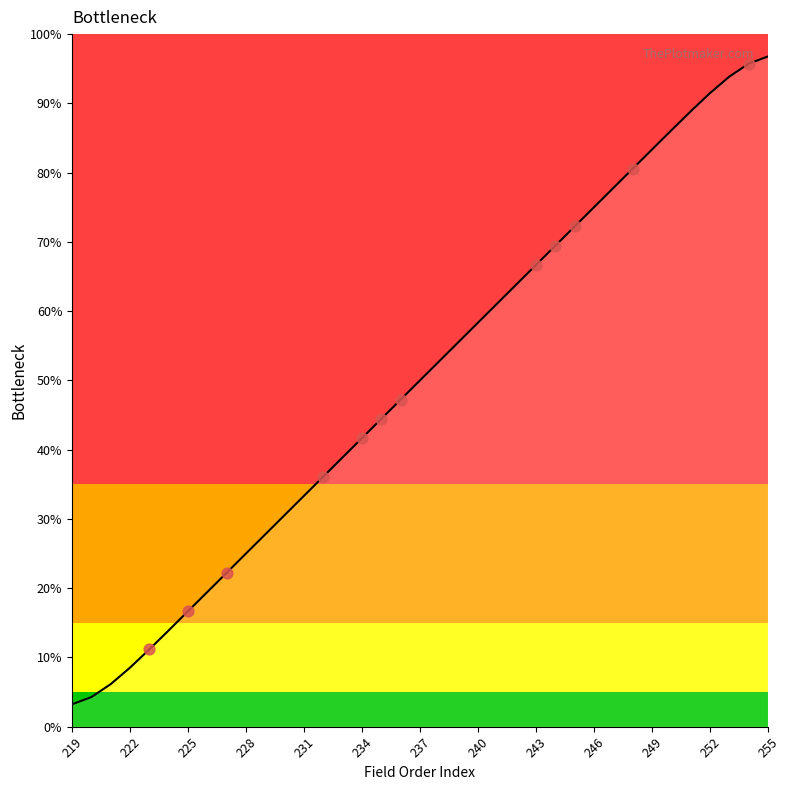

Approximately how many times larger is the value at 31 compared to 30?

1.0